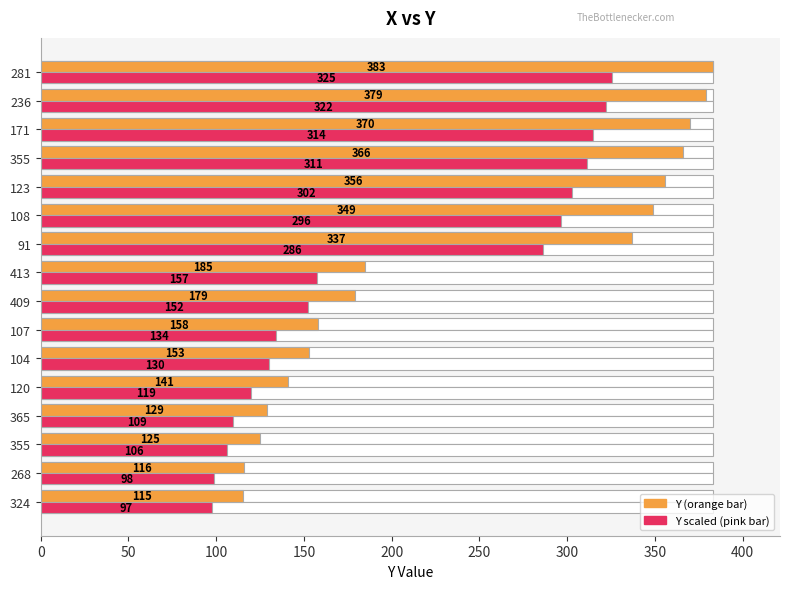

Reading left to right, list all the values displayed in this chart.

Y value (orange): 115.0	116.0	125.0	129.0	141.0	153.0	158.0	179.0	185.0	337.0	349.0	356.0	366.0	370.0	379.0	383.0
Y scaled (pink): 97.8	98.6	106.2	109.6	119.8	130.0	134.3	152.2	157.2	286.4	296.6	302.6	311.1	314.5	322.1	325.6